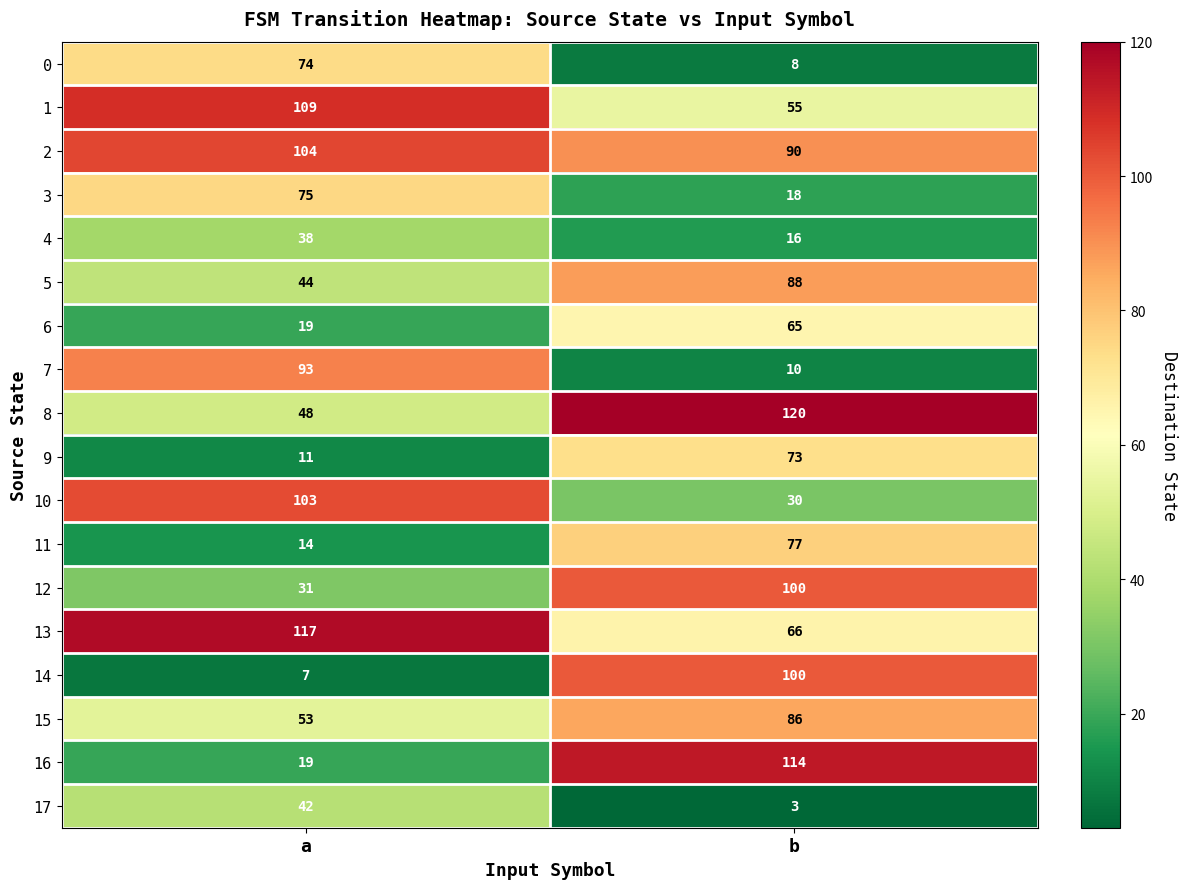

What is the difference between the maximum and minimum values in the 4 series?

22